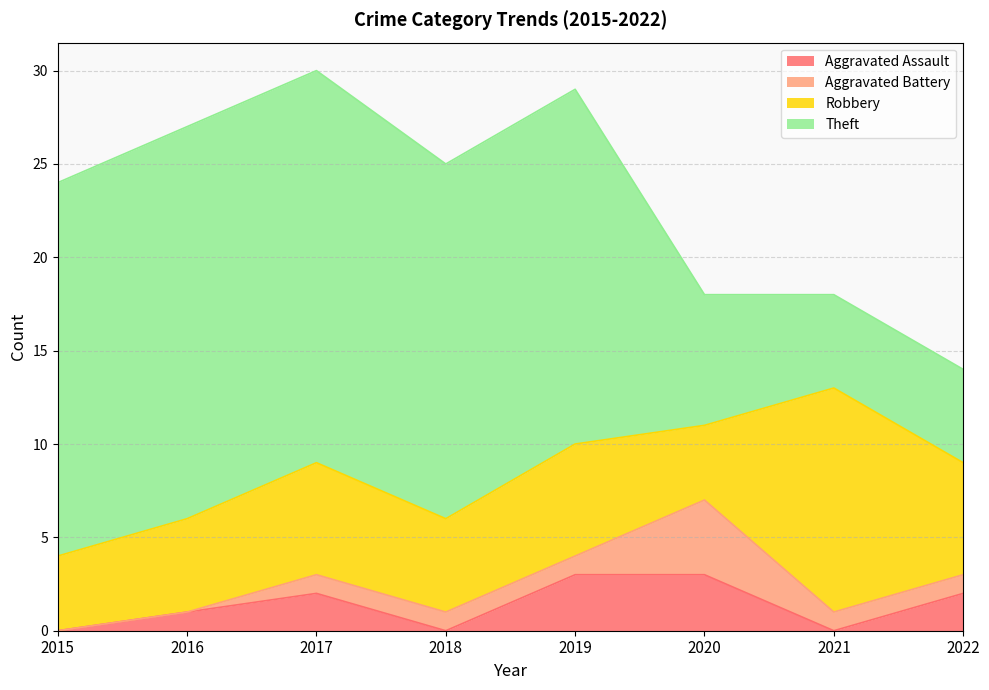

At how many categories does at least one series exceed 8?

6